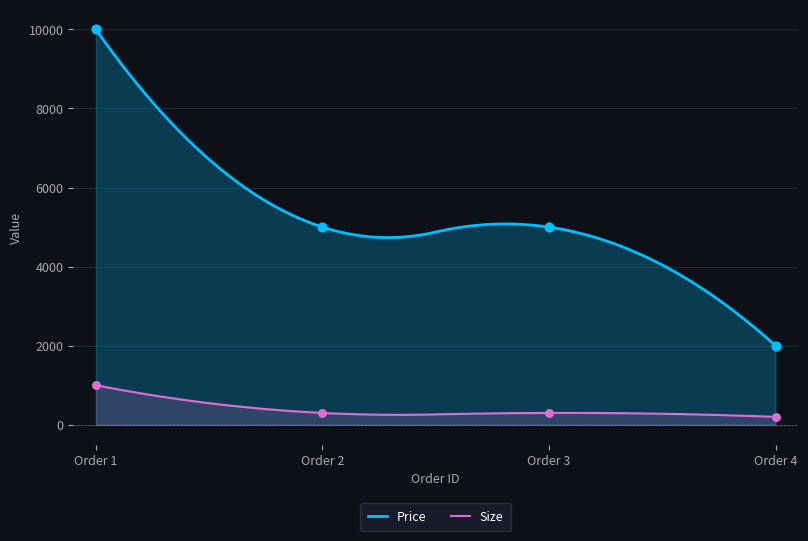

What are all the series names shown in the legend?

Size, Price